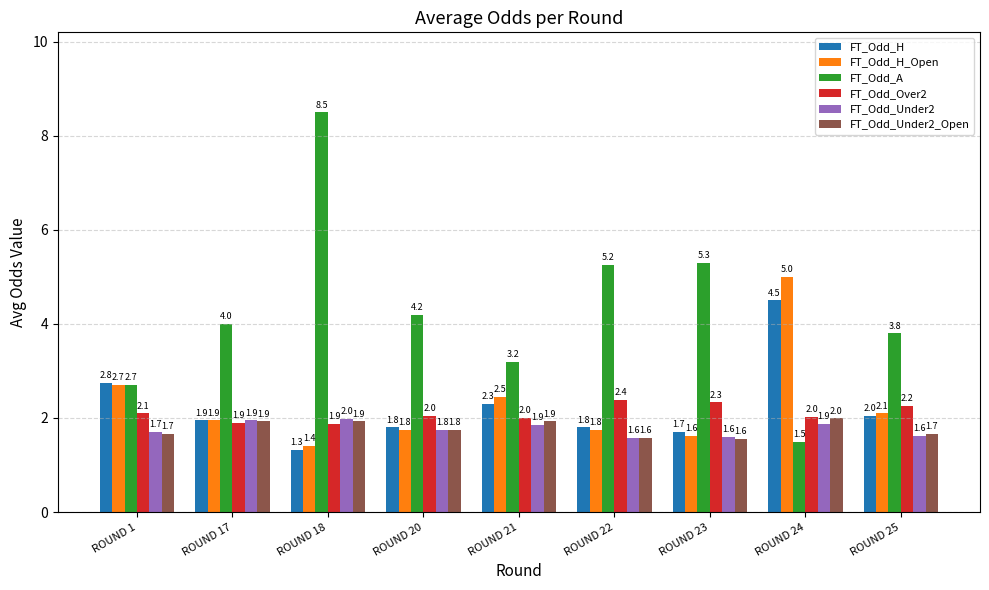

Which series has the largest total across all categories?

FT_Odd_A